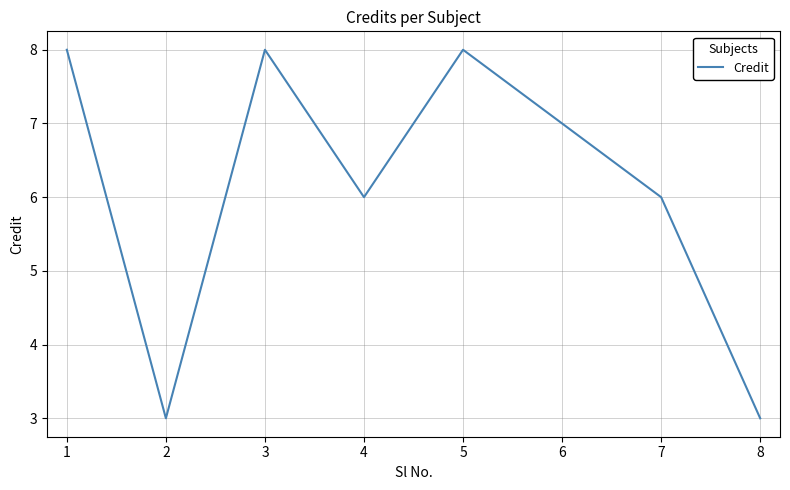

At which category does the data reach its first local valley?

2